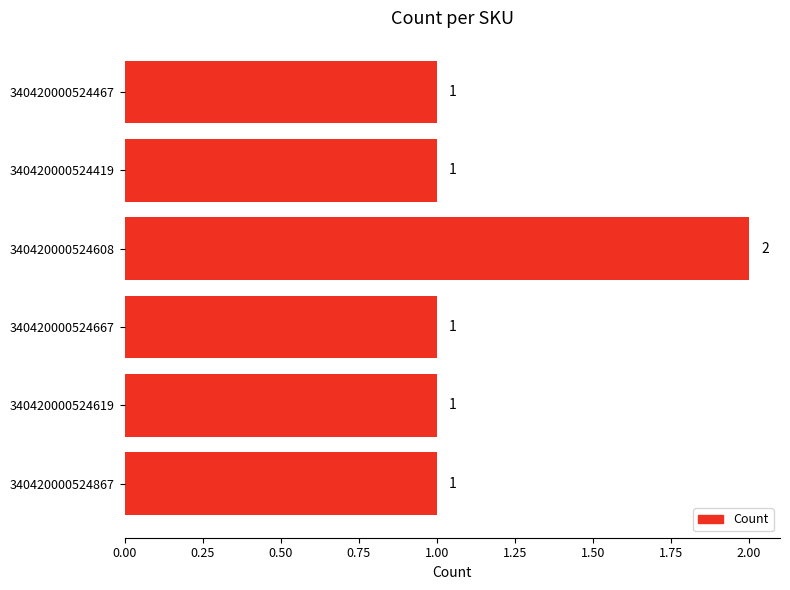

What is the difference between the maximum and minimum values?

1